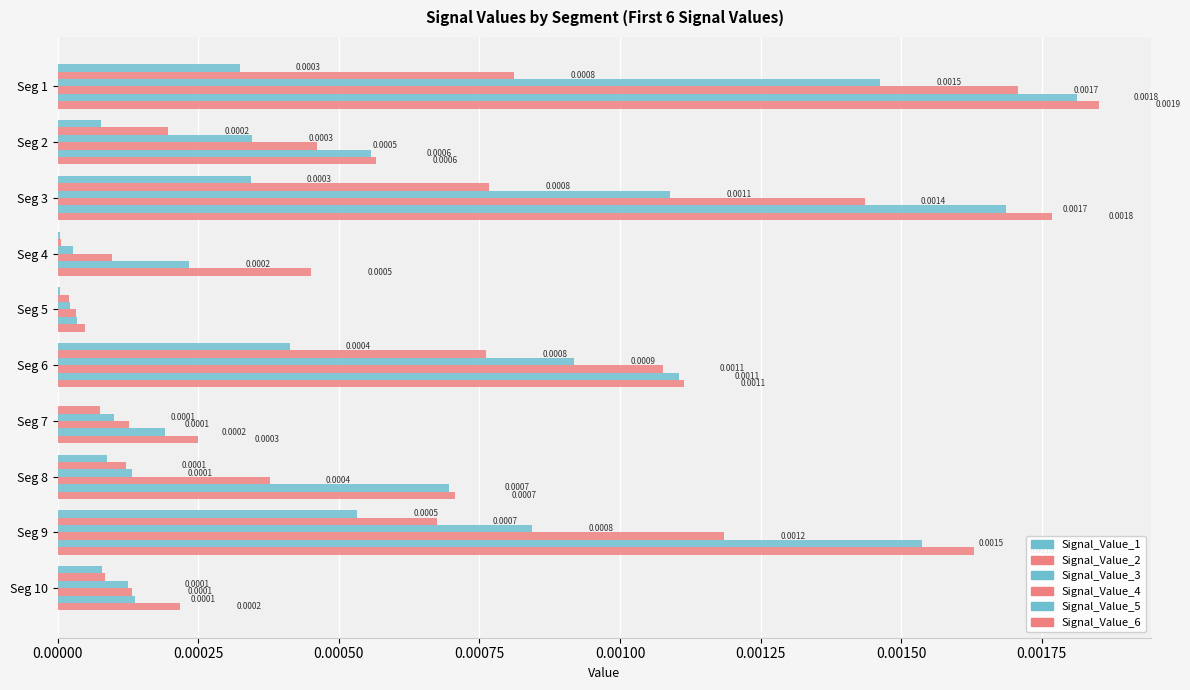

How many series are shown in this chart?

6